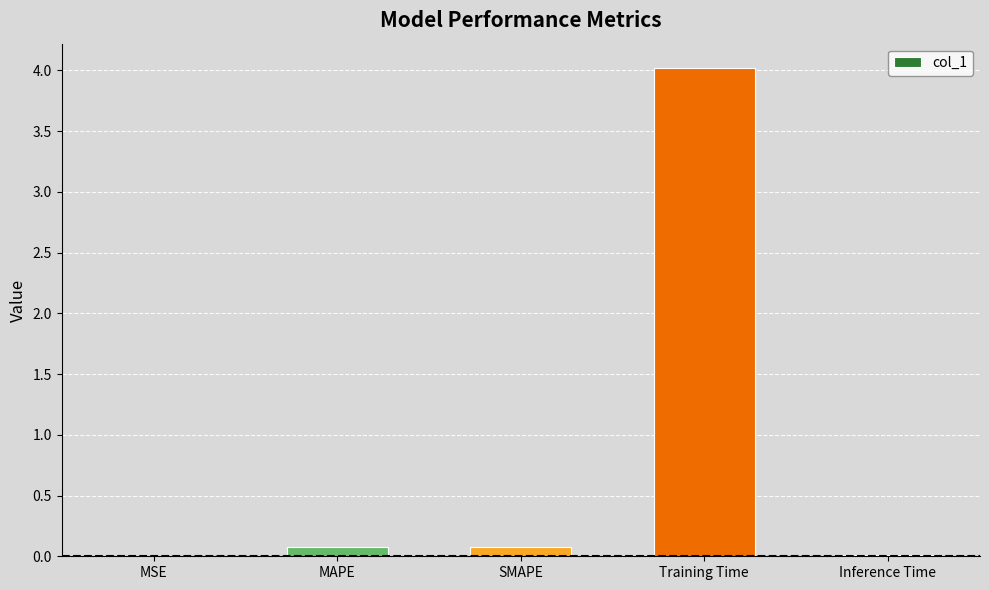

The value at MSE is 0.0. True or false?

True